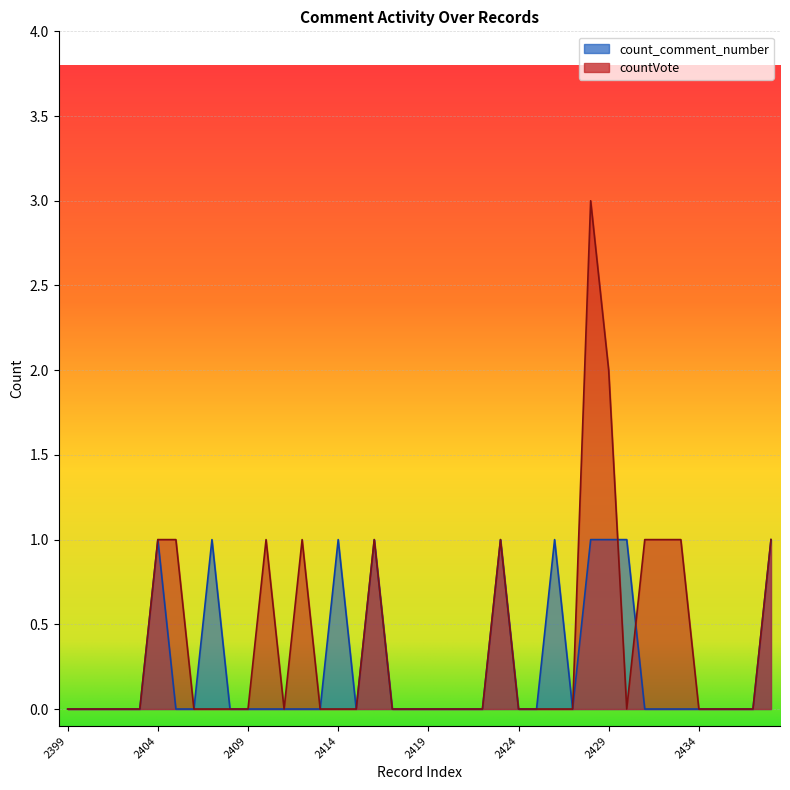

Where is countVote nearest to the value 1?

2404